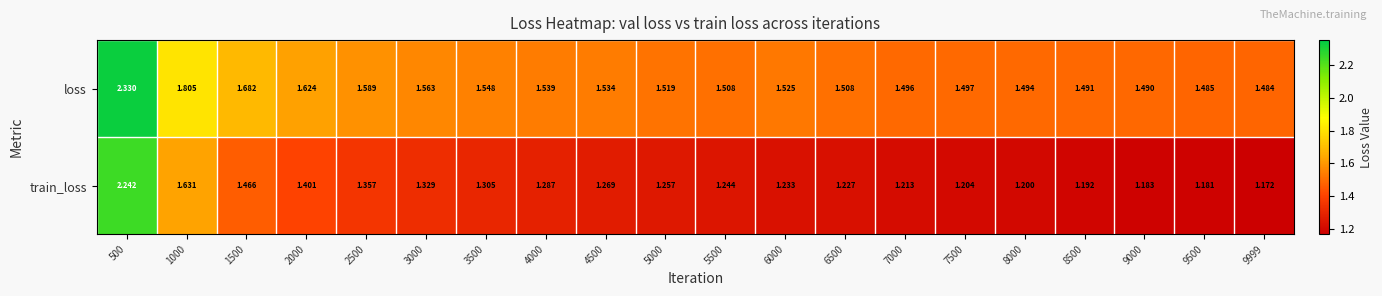

List the series in order of their overall mean, highest first.

loss, train_loss